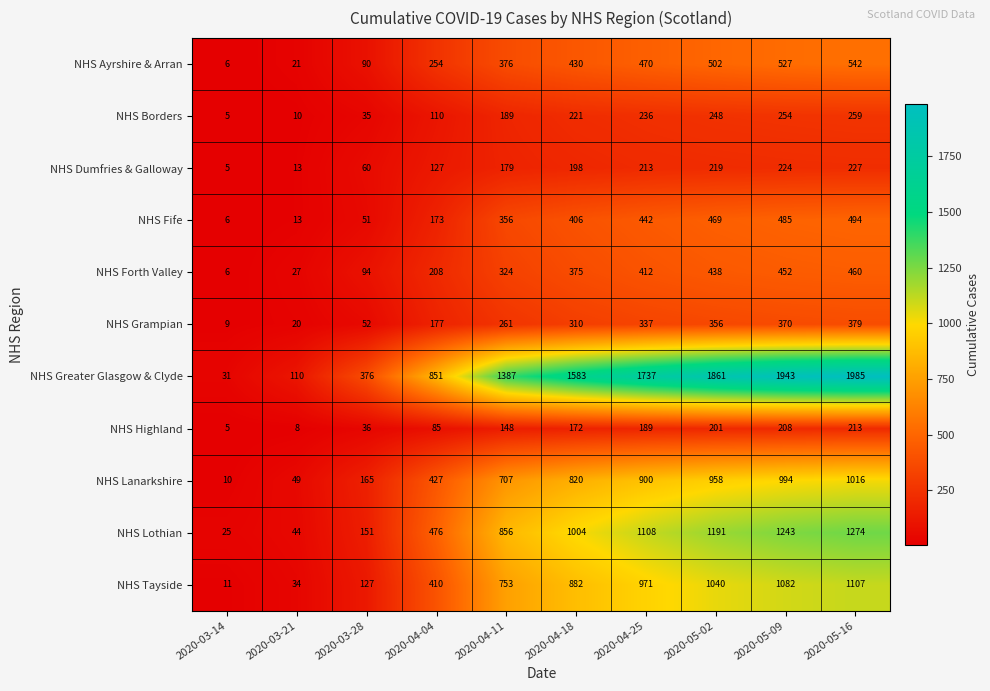

Which series has the widest spread of values?

NHS Greater Glasgow & Clyde